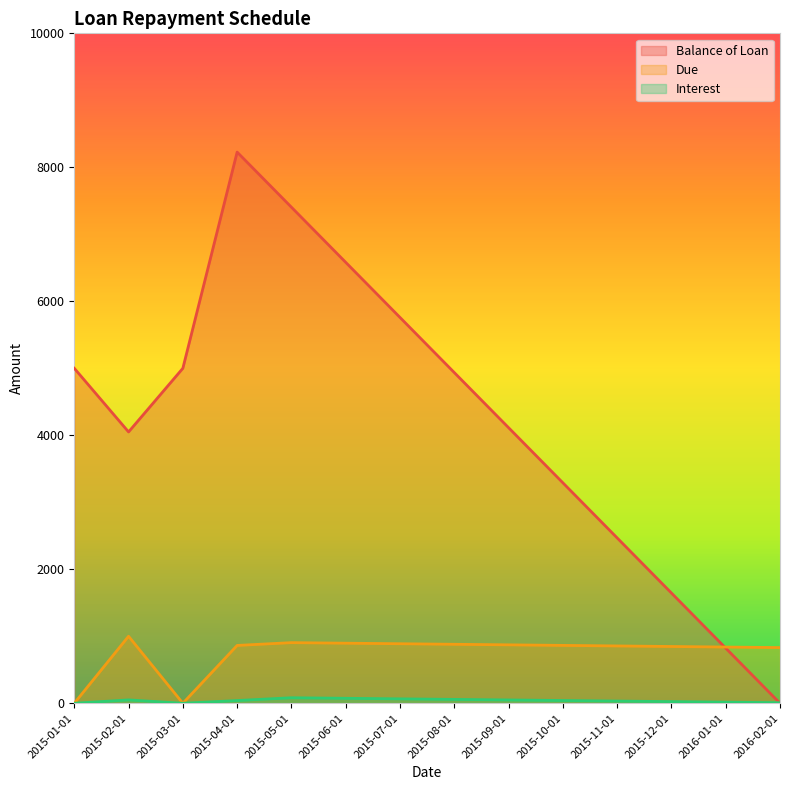

Is the value of Due at 2015-08-01 greater than the value of Balance of Loan at 2015-02-01?

No